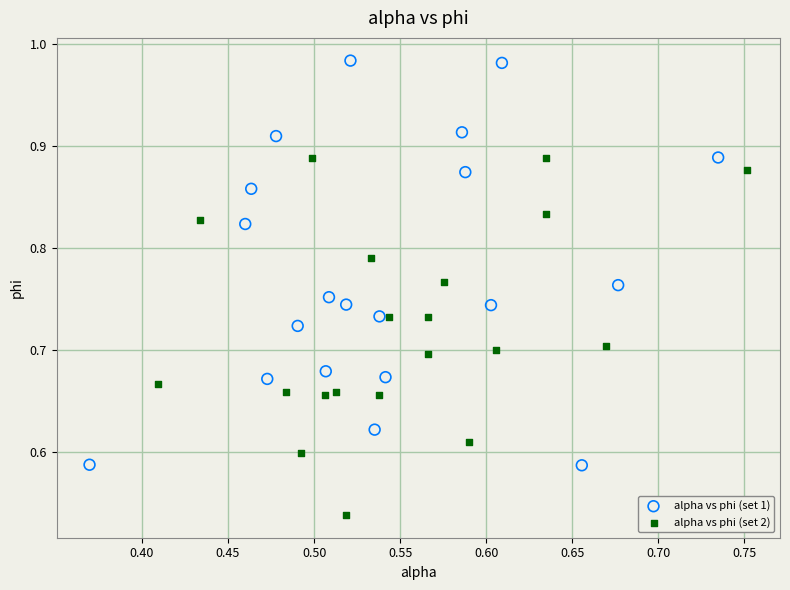

Which series contains the highest Y value?

alpha vs phi (set 1)